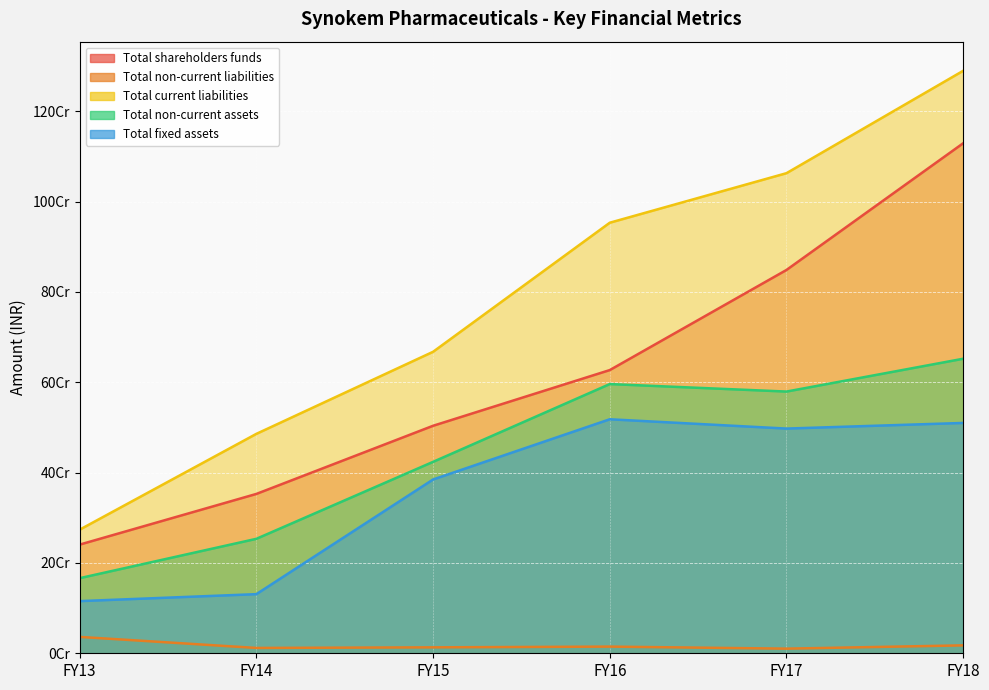

Which series has the largest total across all categories?

Total current liabilities